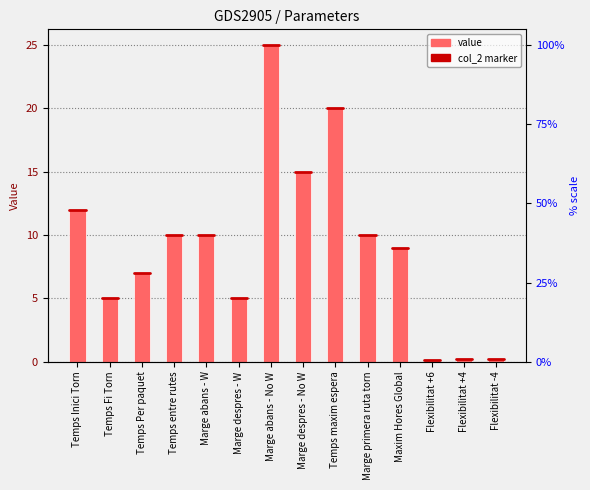

What is the label of the 9th bar from the right?

Marge despres - W